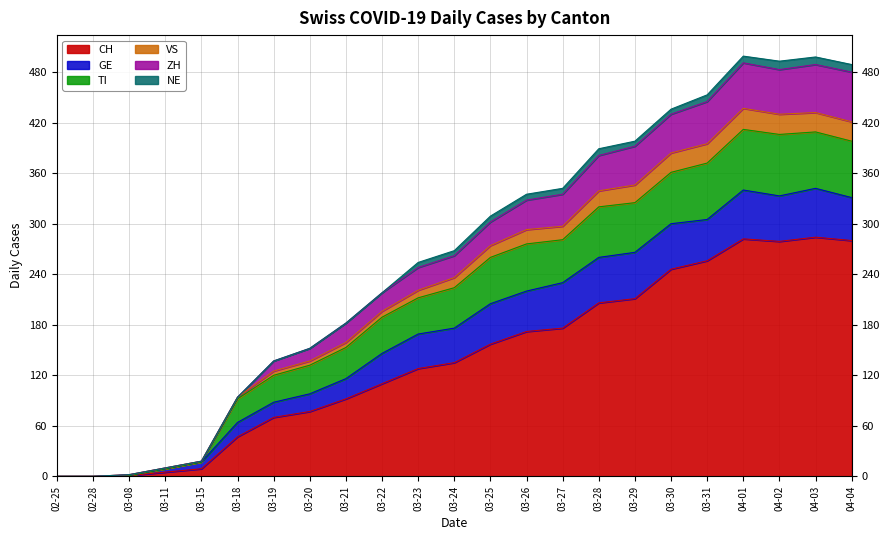

Is it true that CH equals 217 at 03-24?

False